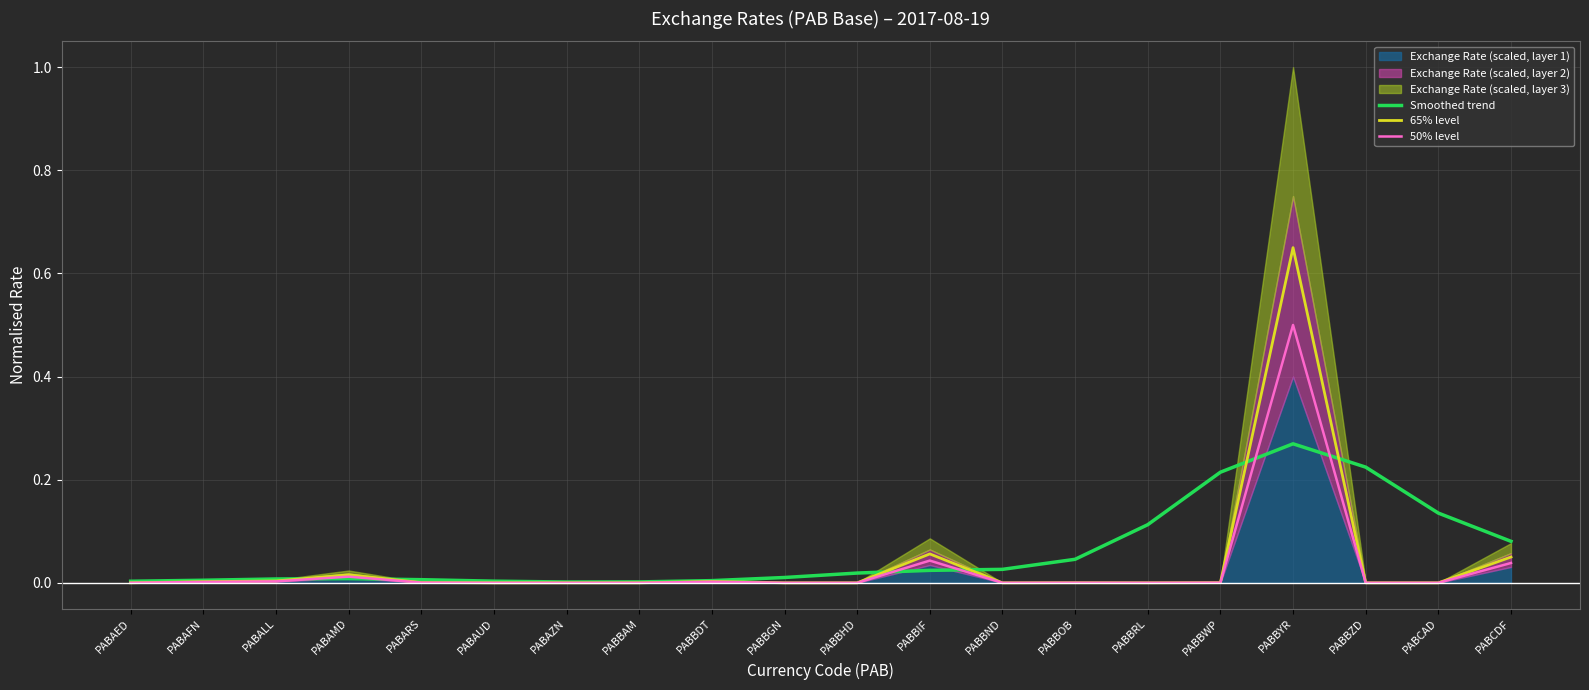

True or false: 65% level has a value of 0.0 at PABBAM.

True